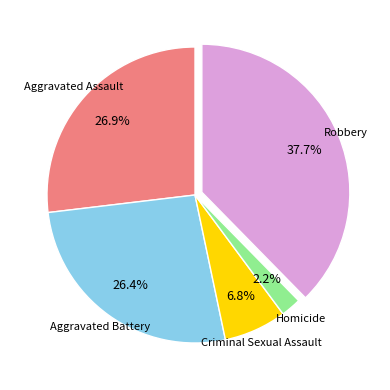

Is there a majority slice in this chart?

No